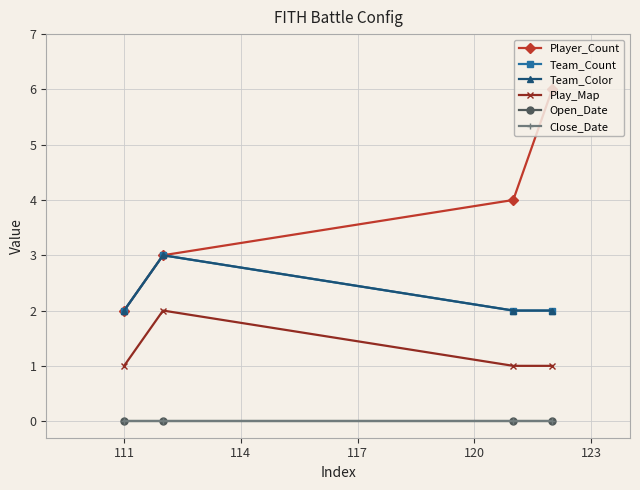

How many Team_Count values are between 2 and 3?

4